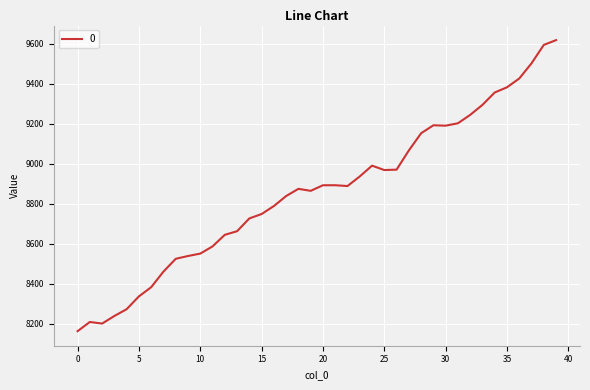

What is the difference between the maximum and minimum values?

1456